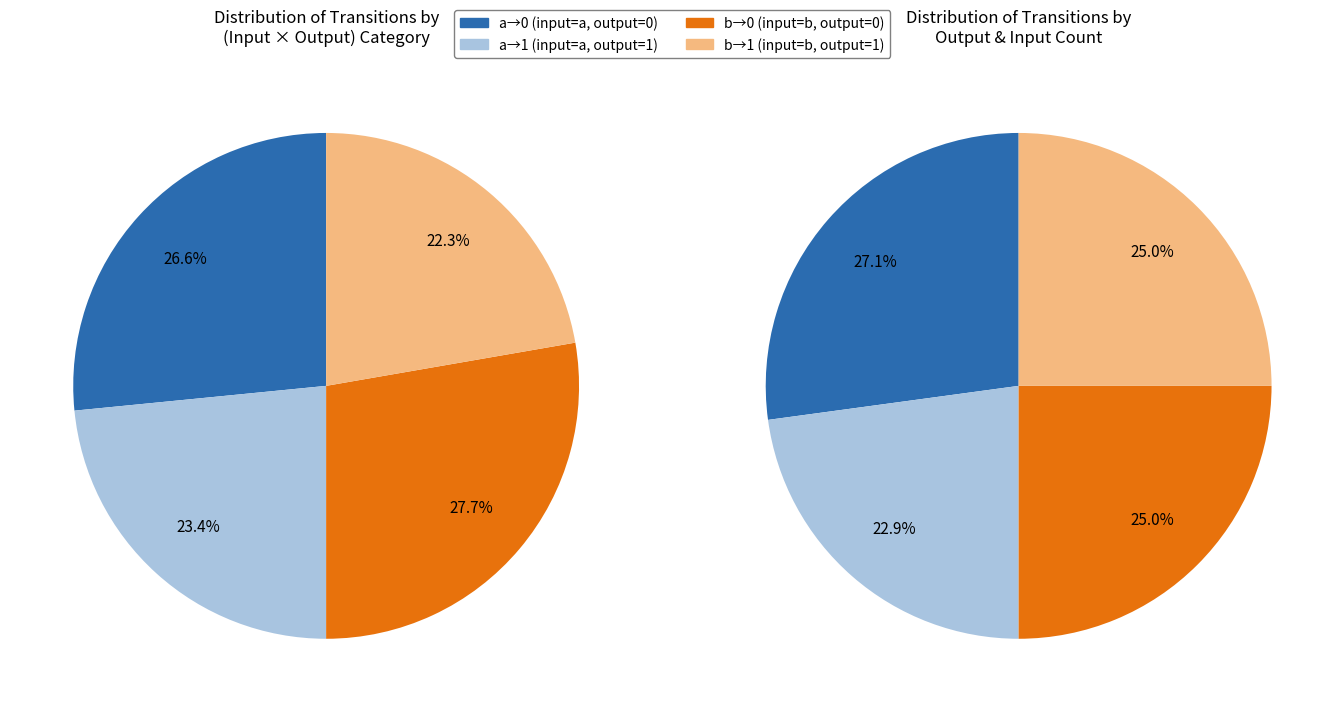

What is the largest slice in the pie chart?

output_symbol=0 (input b)